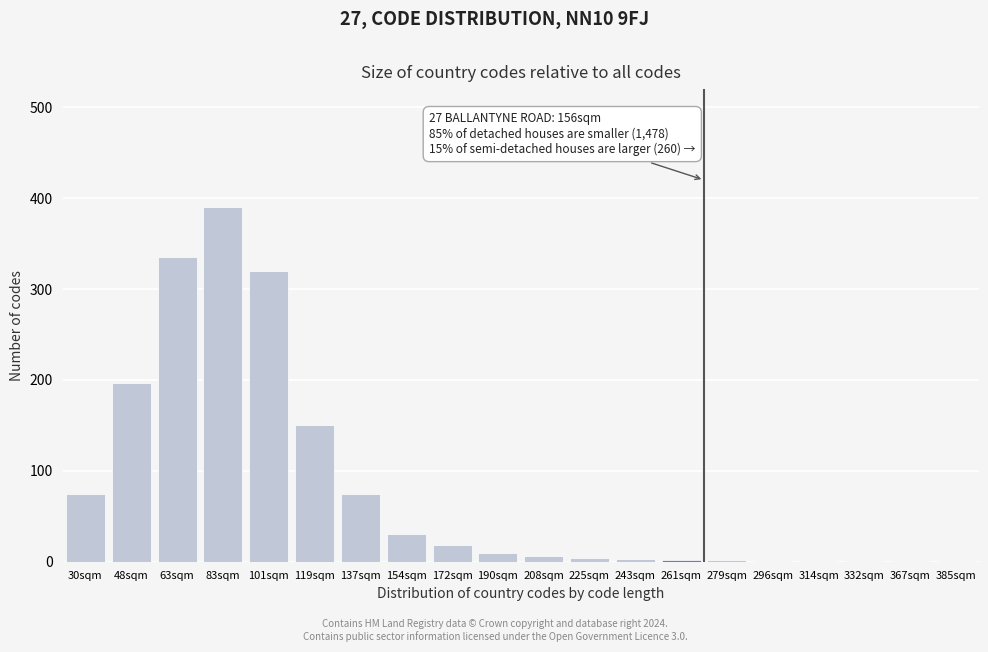

True or false: the data shows 75 at 137sqm.

True